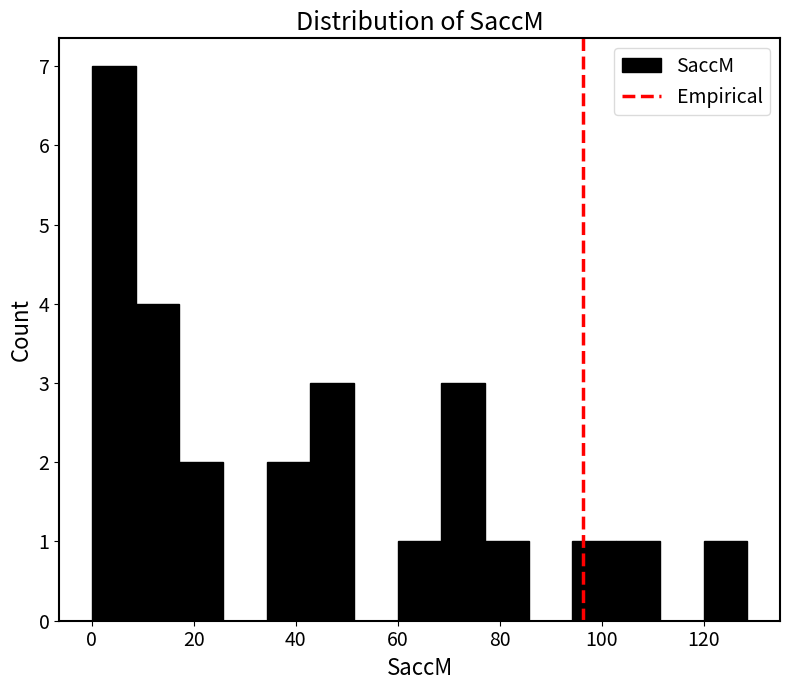

What is the height of the bar covering 78 to 86 on the x-axis? Neither the bar edges nor the heights are printed on the chart, so give them approximately, as read against the axes.

1